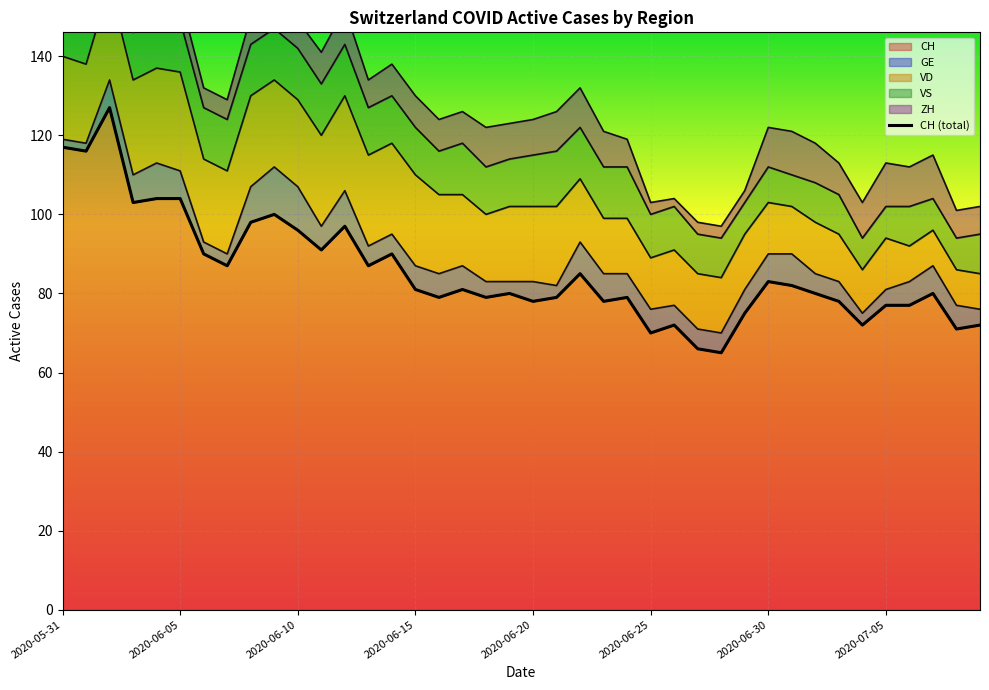

What is the difference between the maximum and minimum values in the VS series?

6